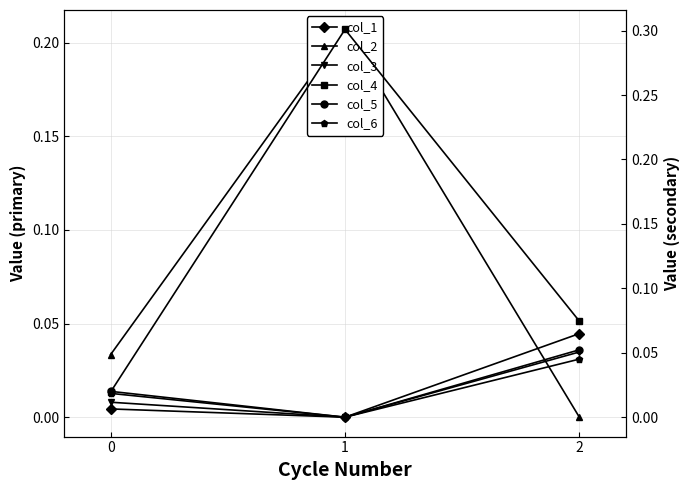

Reading right to left, list all the values displayed in this chart.

col_1: 0.0	-0.0	0.0
col_2: -0.0	0.2	0.0
col_3: 0.0	-0.0	0.0
col_4: 0.1	0.3	0.0
col_5: 0.1	-0.0	0.0
col_6: 0.0	-0.0	0.0